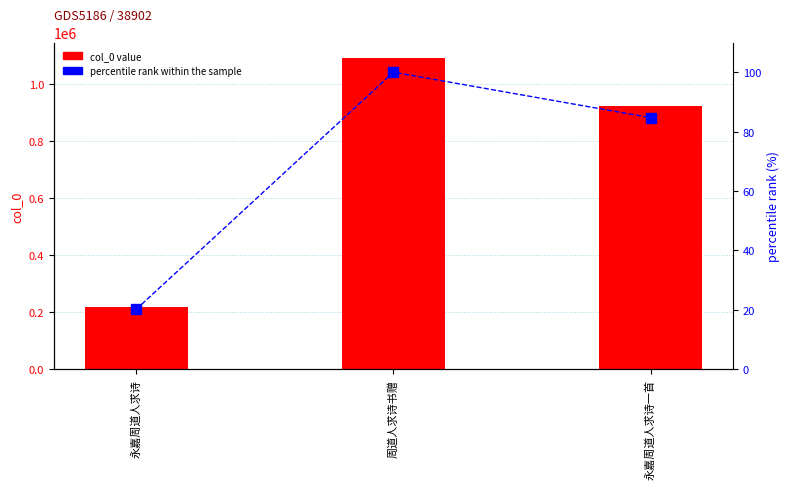

At how many categories does at least one series exceed 429190?

2